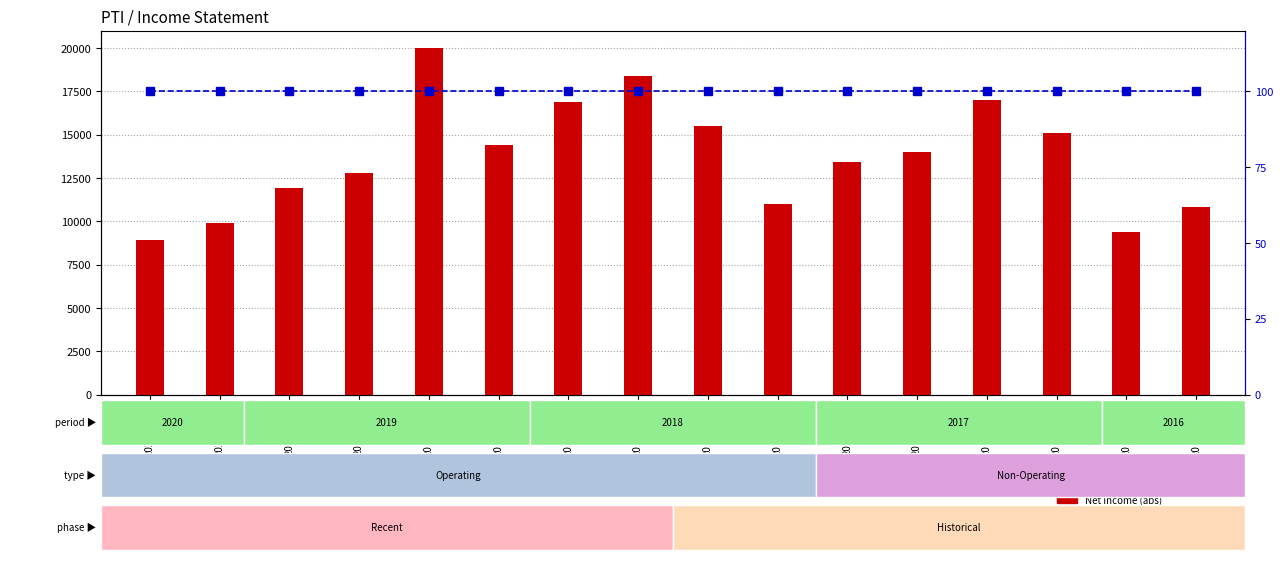

At which category is the sum across all series the highest?

2019-06-30